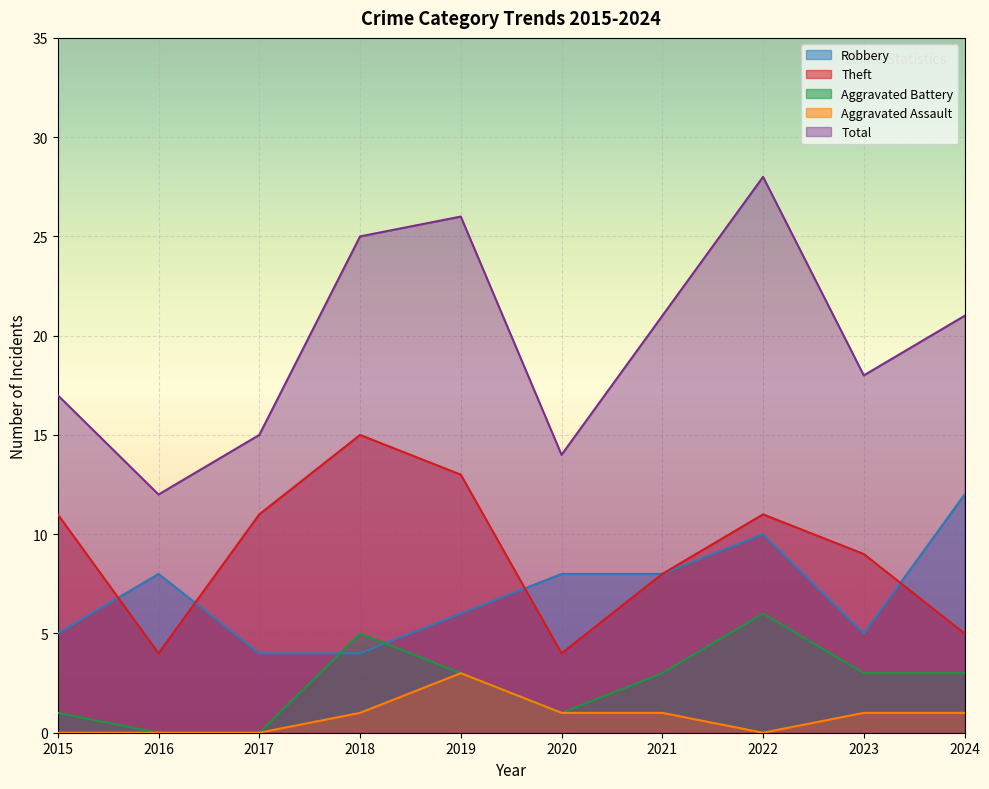

How many distinct data groups are displayed?

5